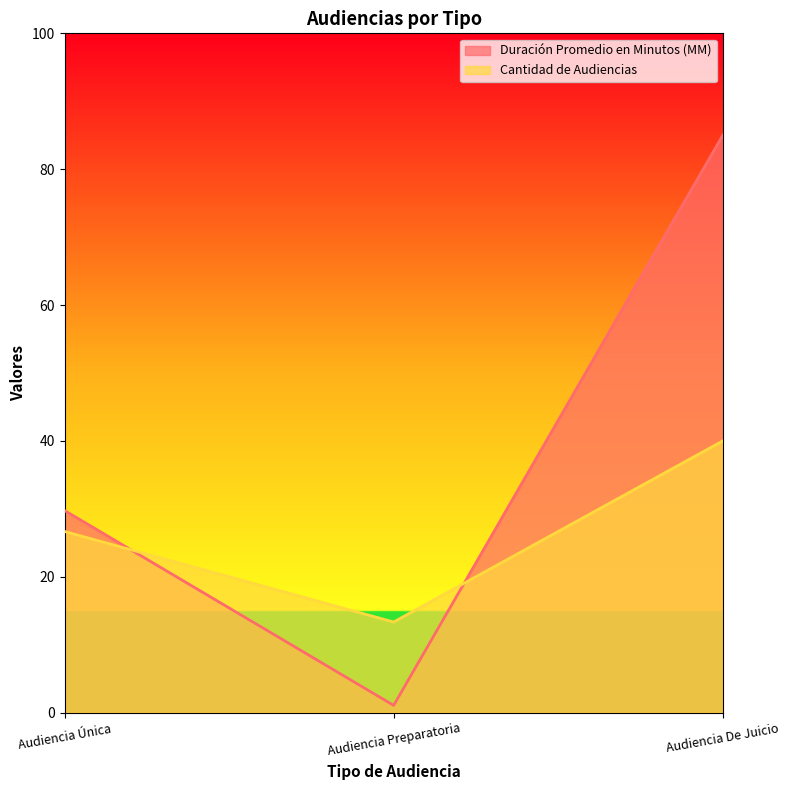

True or false: Cantidad de Audiencias has a value of 13.3 at Audiencia Preparatoria.

True